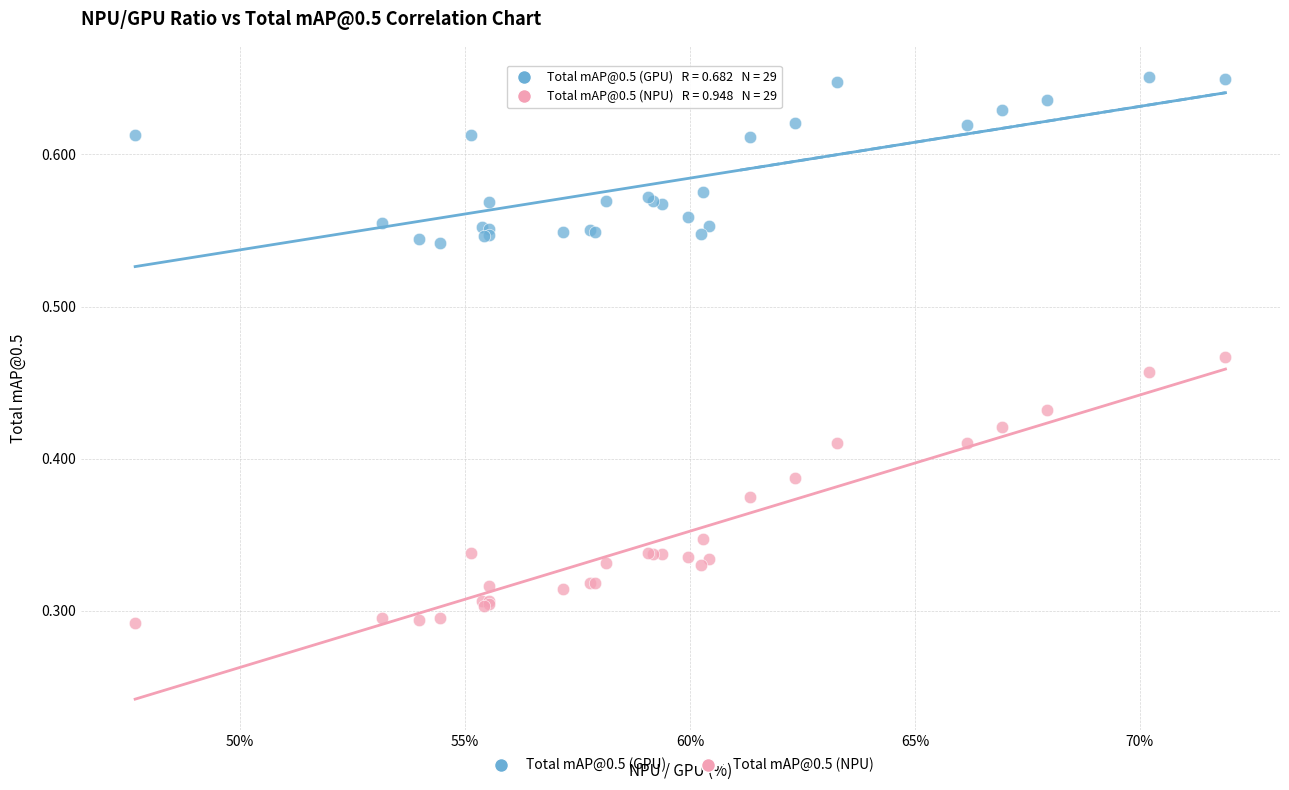

Which series contains the highest Y value?

Total mAP@0.5 (GPU)